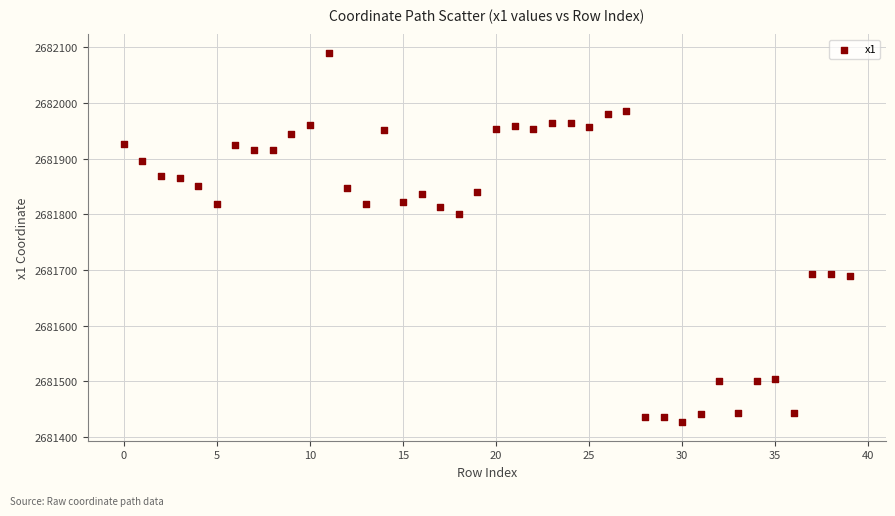

What Y value in the scatter plot is closest to 2681758?

2681800.7